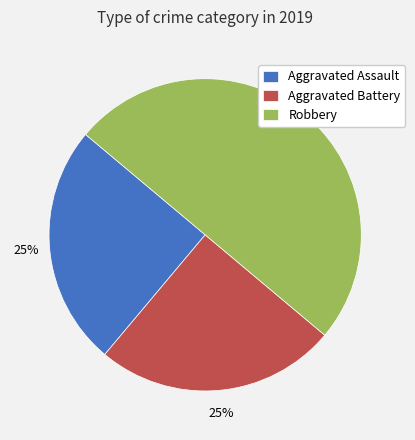

Which slice is the largest?

Robbery